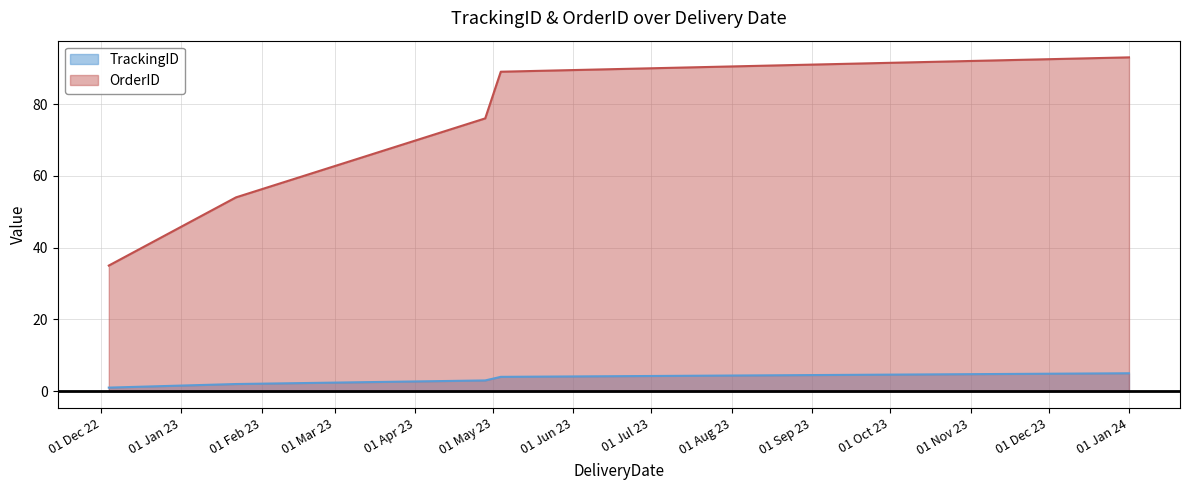

Is it true that OrderID equals 89 at 2023-05-04?

True